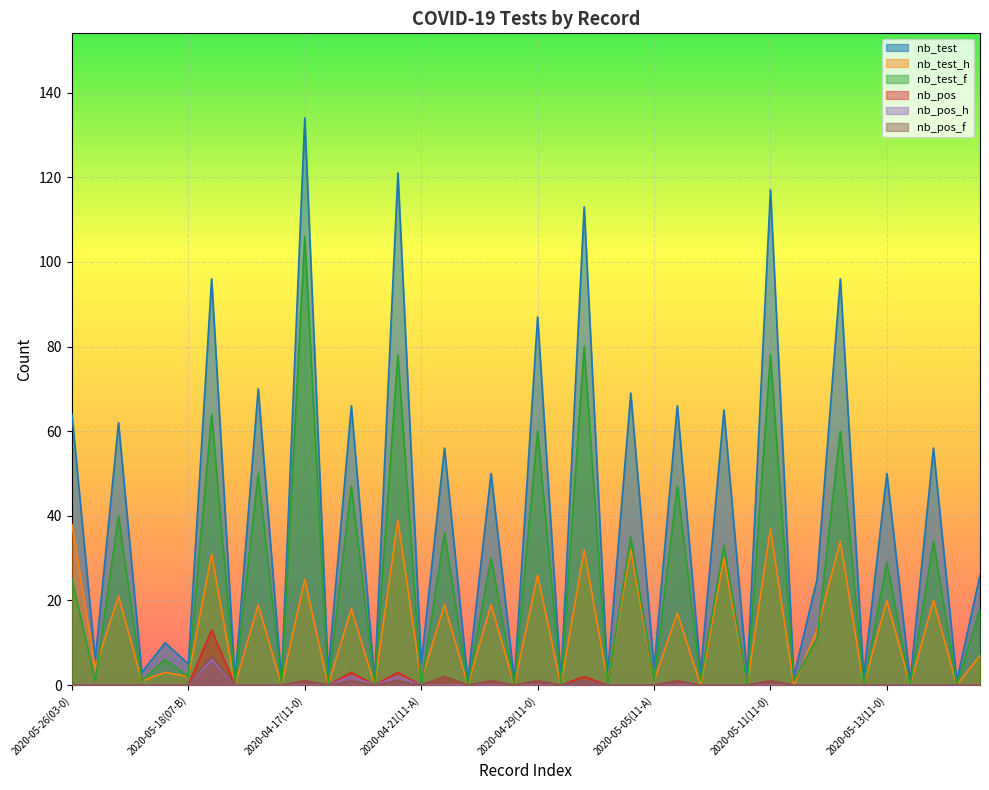

The nb_pos_f series shows -4 at 2020-05-13(11-0). True or false?

False